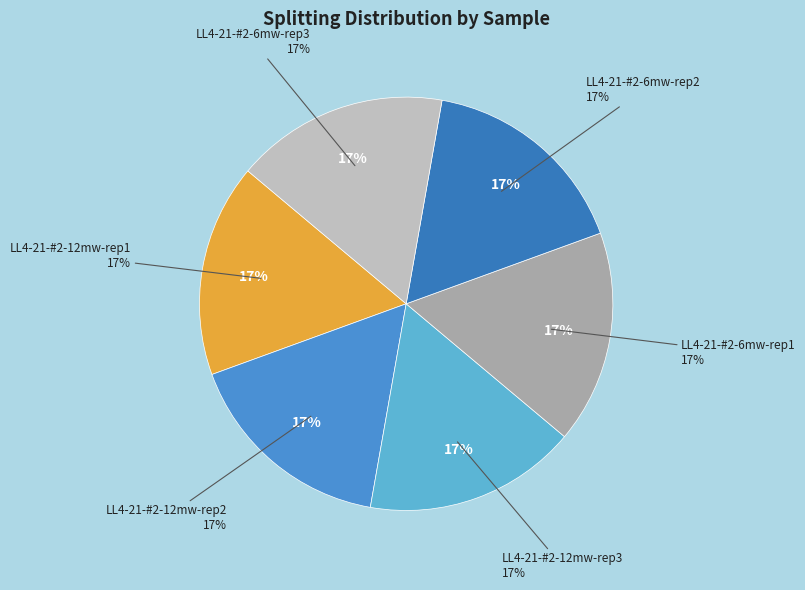

What is the largest slice in the pie chart?

LL4-21-#2-6mw-rep3